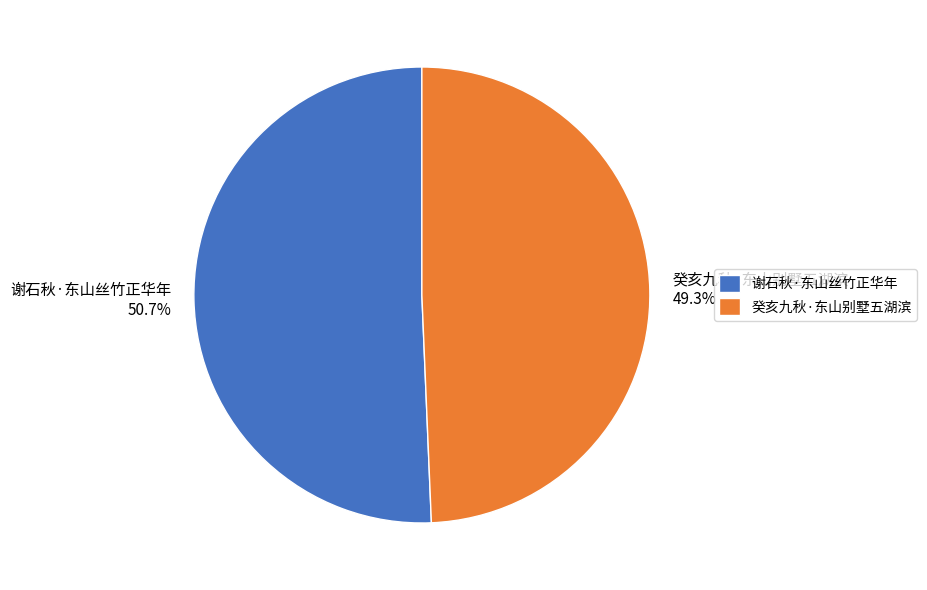

What percentage is the 谢石秋·东山丝竹正华年 slice, to the nearest percent?

51%